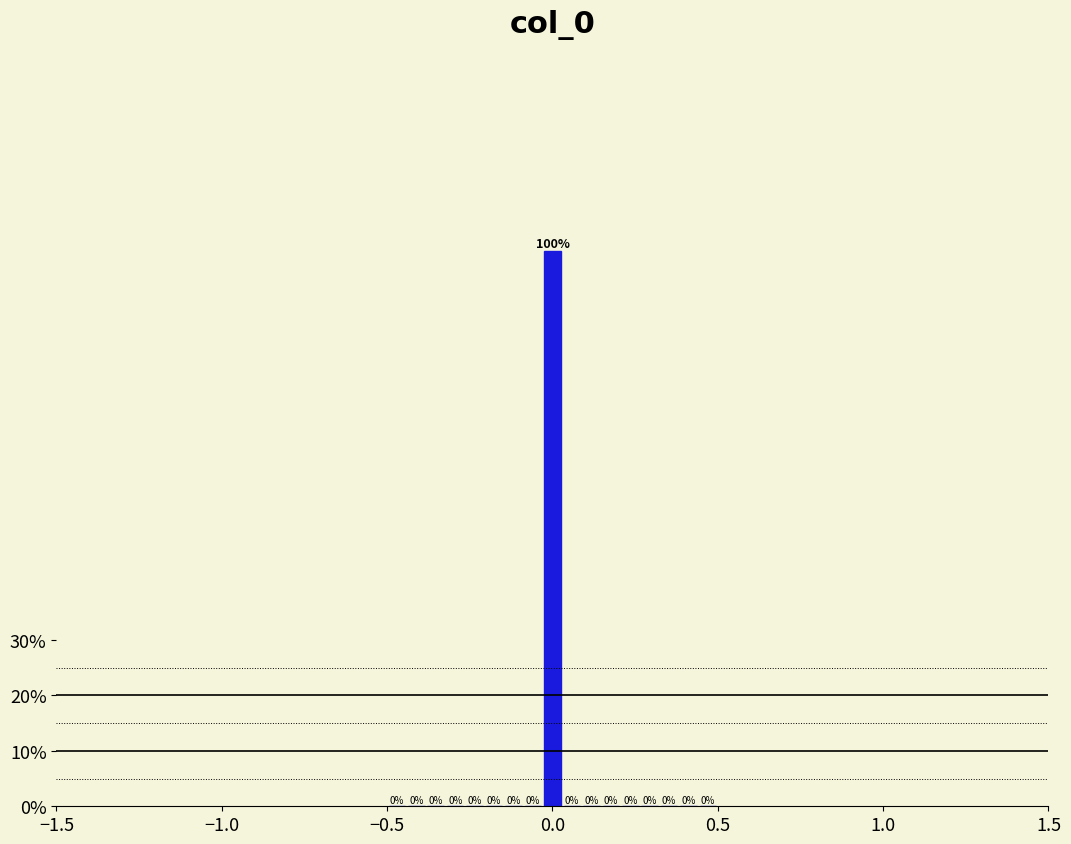

Around what value on the x-axis is the tallest bar? Give the approximate position of its centre, as read against the axis.

0.00